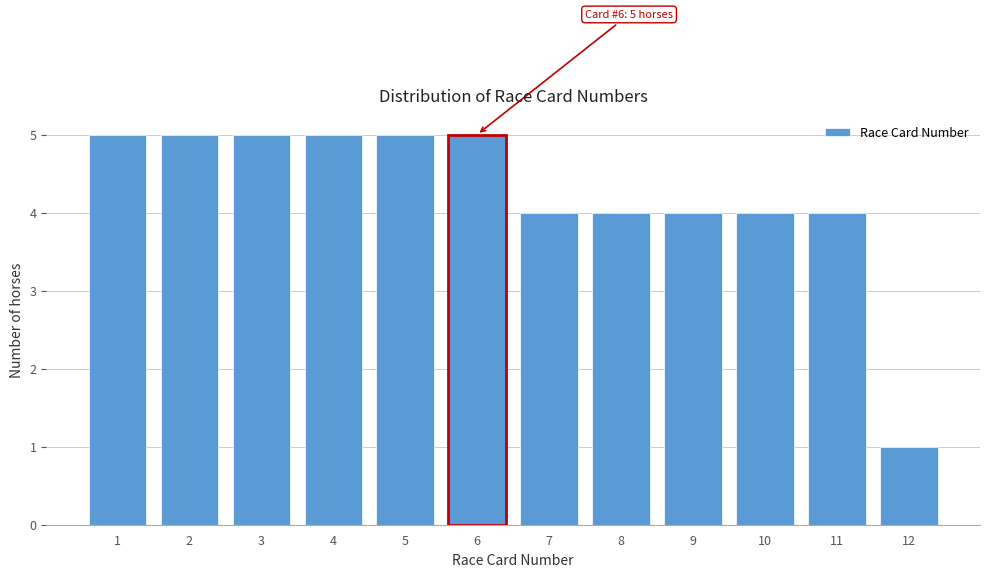

Reading left to right, transcribe all the data shown in this chart.

1=5	2=5	3=5	4=5	5=5	6=5	7=4	8=4	9=4	10=4	11=4	12=1